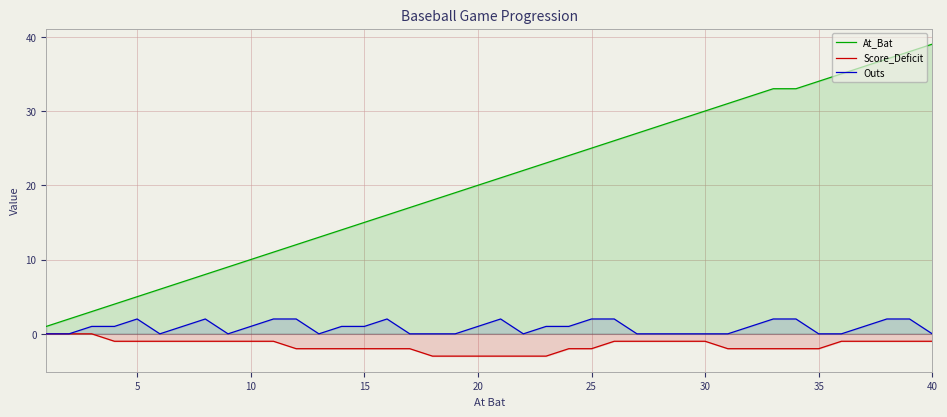

Reading left to right, list all the values displayed in this chart.

At_Bat: 1	2	3	4	5	6	7	8	9	10	11	12	13	14	15	16	17	18	19	20	21	22	23	24	25	26	27	28	29	30	31	32	33	33	34	35	36	37	38	39
Score_Deficit: 0	0	0	-1	-1	-1	-1	-1	-1	-1	-1	-2	-2	-2	-2	-2	-2	-3	-3	-3	-3	-3	-3	-2	-2	-1	-1	-1	-1	-1	-2	-2	-2	-2	-2	-1	-1	-1	-1	-1
Outs: 0	0	1	1	2	0	1	2	0	1	2	2	0	1	1	2	0	0	0	1	2	0	1	1	2	2	0	0	0	0	0	1	2	2	0	0	1	2	2	0